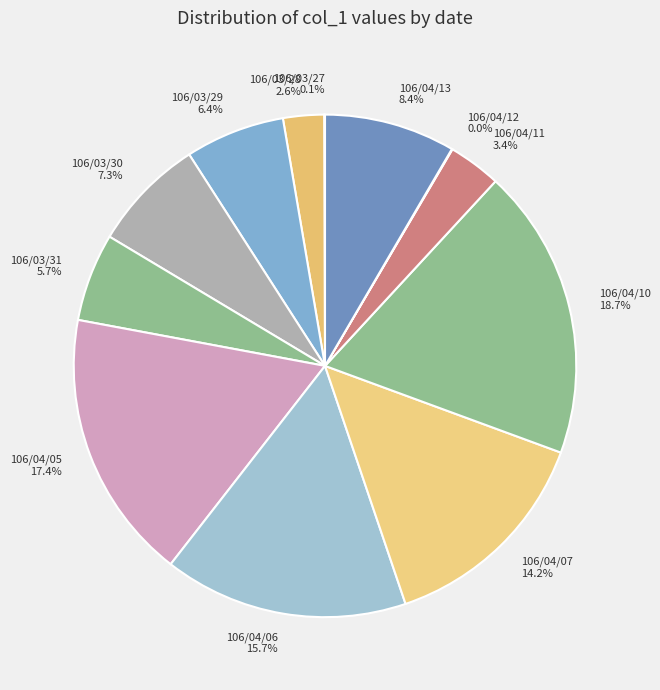

Between 106/03/31 and 106/04/06, which is larger?

106/04/06